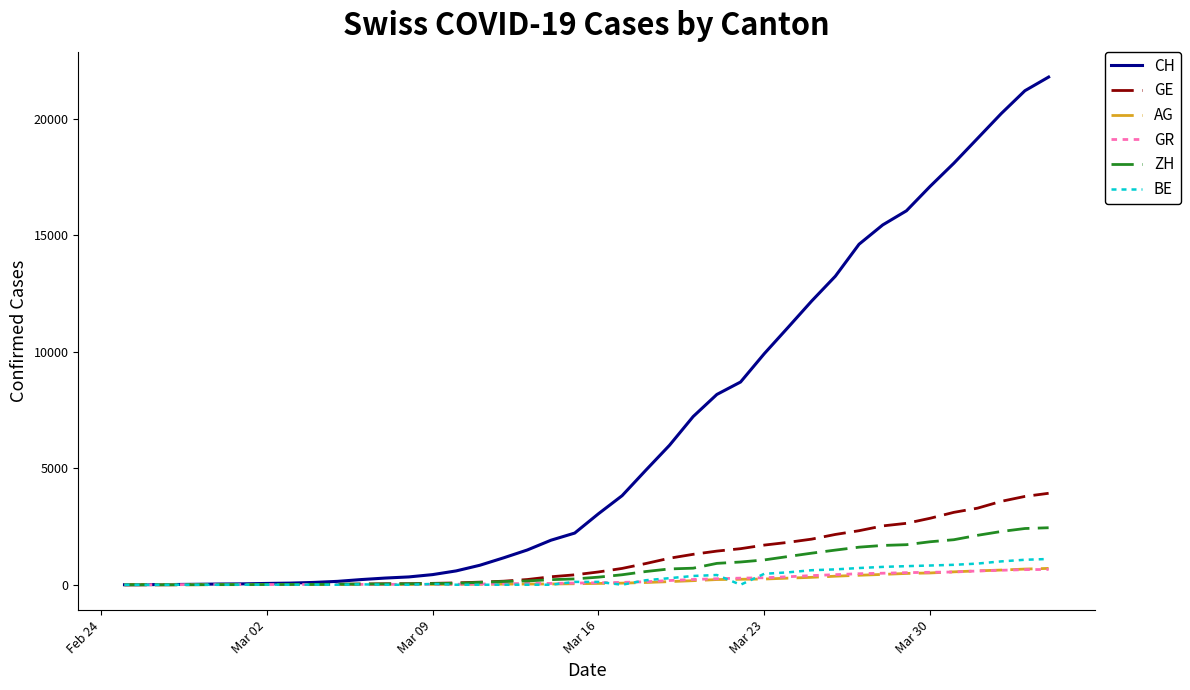

What is the greatest value displayed?

21804